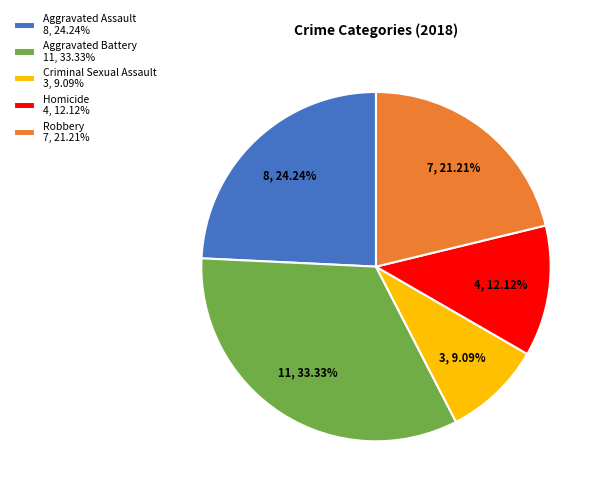

Is there a majority slice in this chart?

No